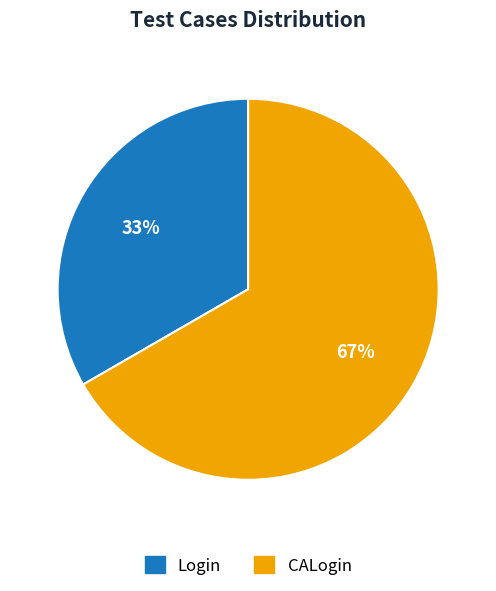

Approximately how many times larger is the value at Login compared to CALogin?

0.5